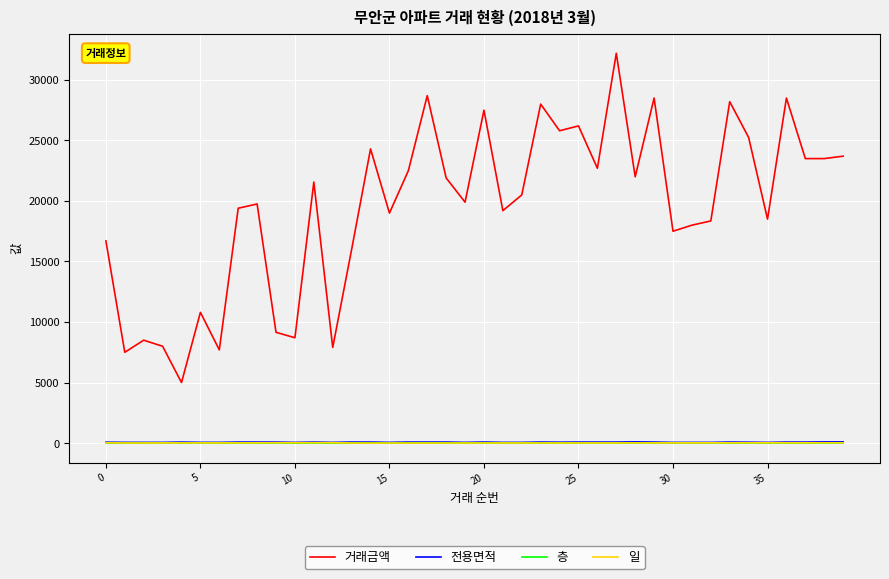

Which series has the largest total across all categories?

거래금액